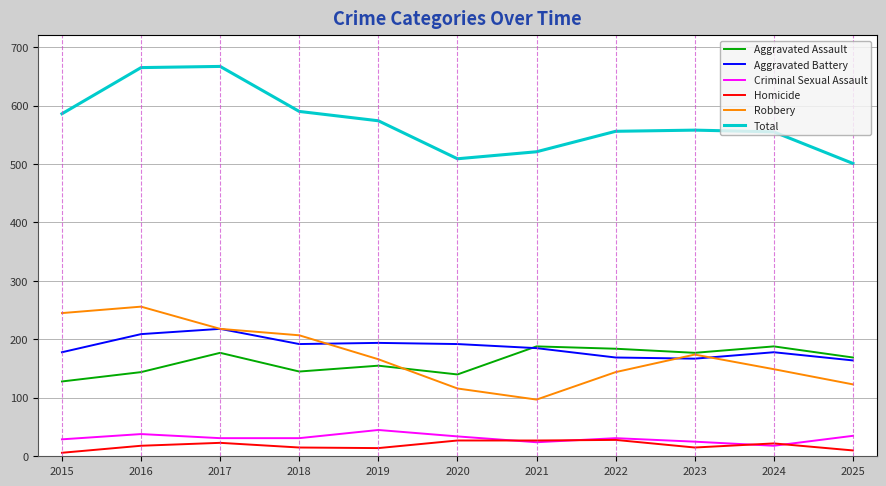

True or false: Aggravated Assault and Homicide intersect in this chart.

False